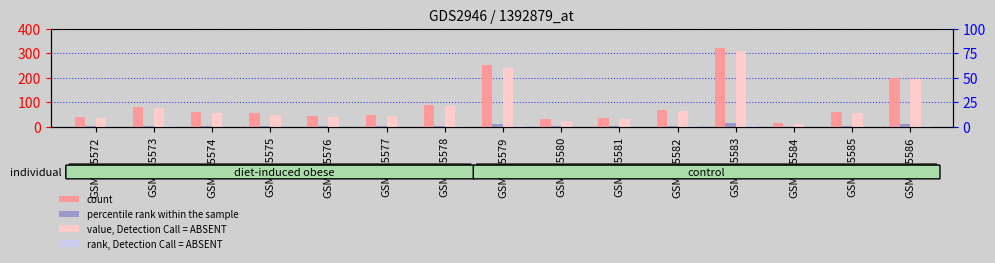

The value, Detection Call = ABSENT series shows 310 at GSM215583. True or false?

True